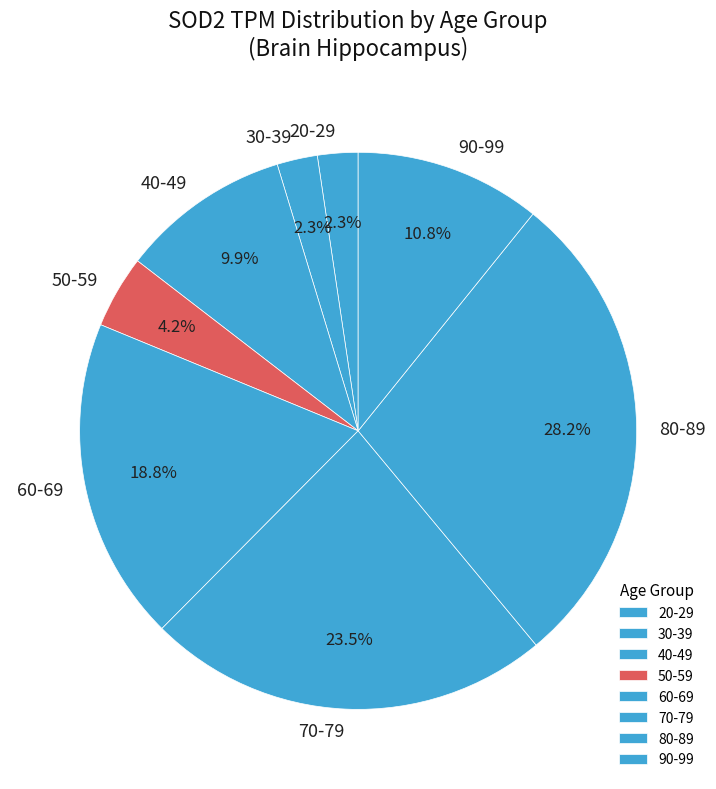

Which category has the biggest portion of the pie?

80-89